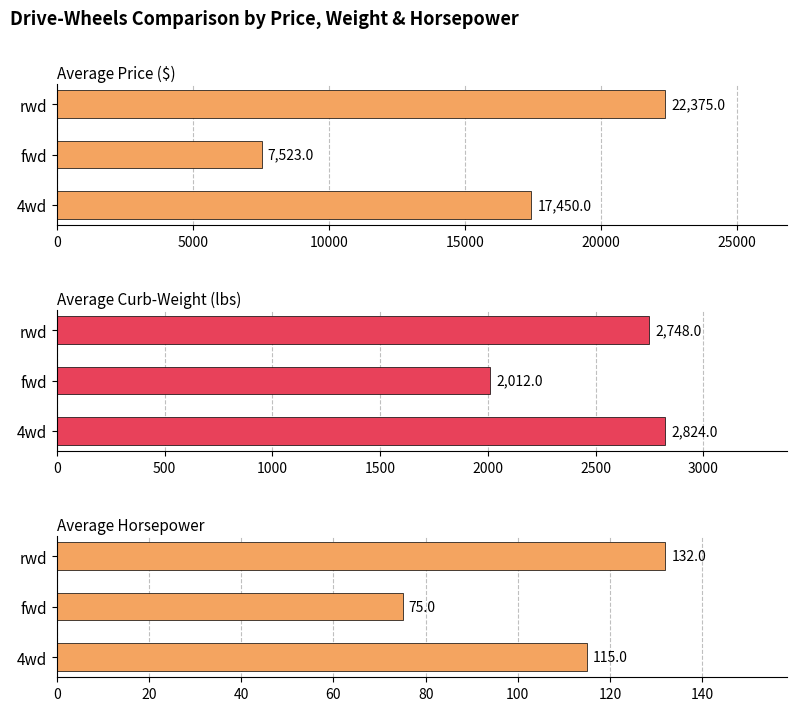

Count the Average Horsepower values in the range 75 to 132.

3